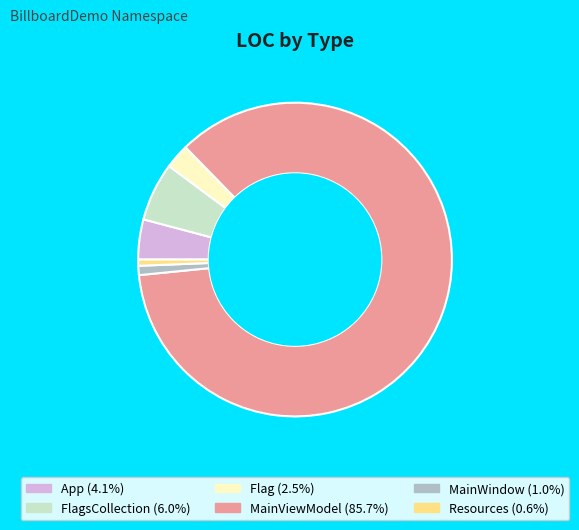

Does MainWindow (1.0%) represent more than half of the total?

No